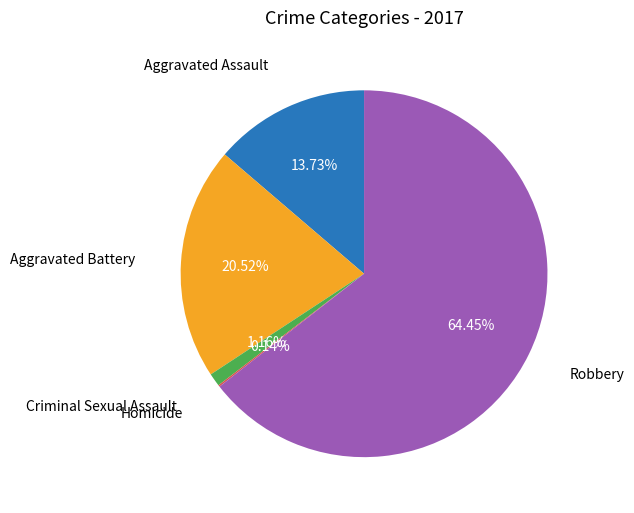

Is there any slice that represents more than half of the pie?

Yes